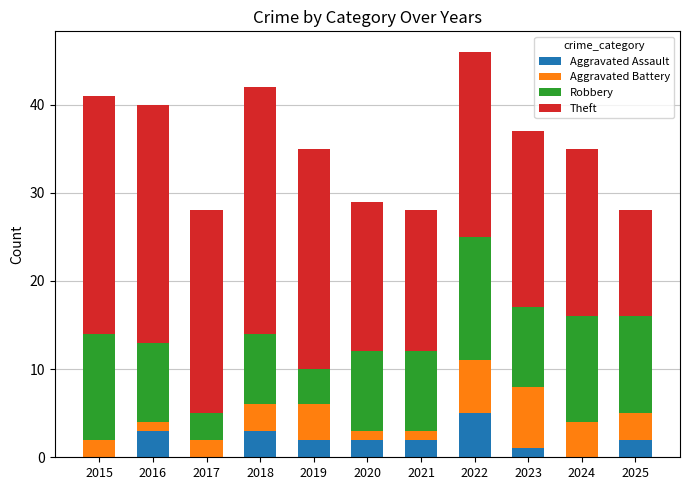

How many distinct data groups are displayed?

4